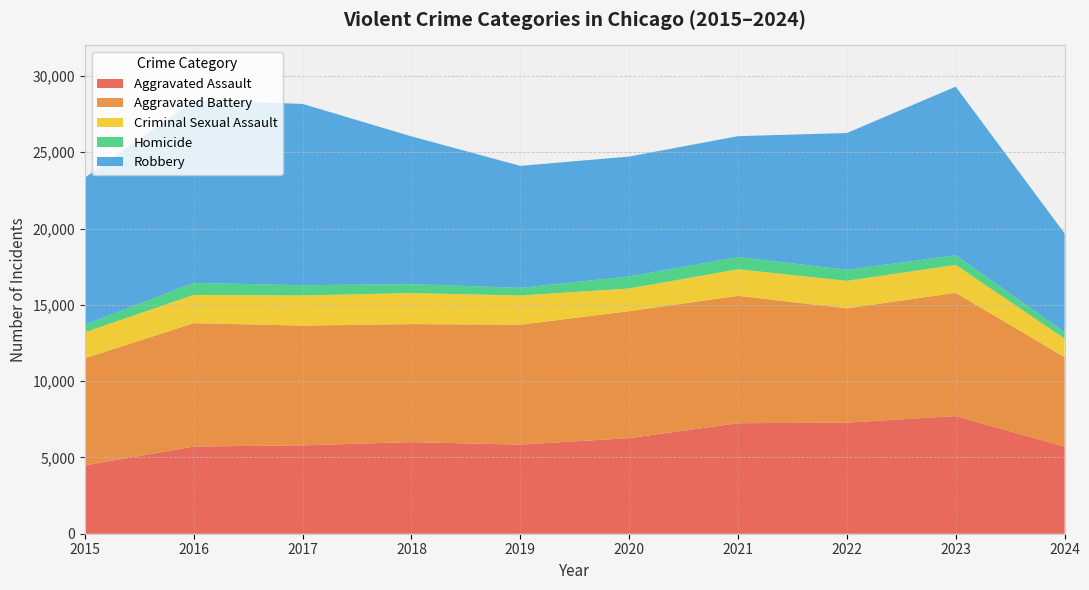

Reading left to right, transcribe all the data shown in this chart.

Aggravated Assault: 2015=4480	2016=5713	2017=5793	2018=6002	2019=5841	2020=6265	2021=7242	2022=7280	2023=7710	2024=5711
Aggravated Battery: 2015=7019	2016=8086	2017=7845	2018=7735	2019=7858	2020=8320	2021=8347	2022=7491	2023=8078	2024=5861
Criminal Sexual Assault: 2015=1703	2016=1851	2017=1977	2018=2033	2019=1913	2020=1489	2021=1740	2022=1801	2023=1830	2024=1220
Homicide: 2015=496	2016=786	2017=672	2018=588	2019=499	2020=787	2021=804	2022=724	2023=626	2024=416
Robbery: 2015=9638	2016=11960	2017=11880	2018=9681	2019=7995	2020=7855	2021=7920	2022=8963	2023=11053	2024=6471